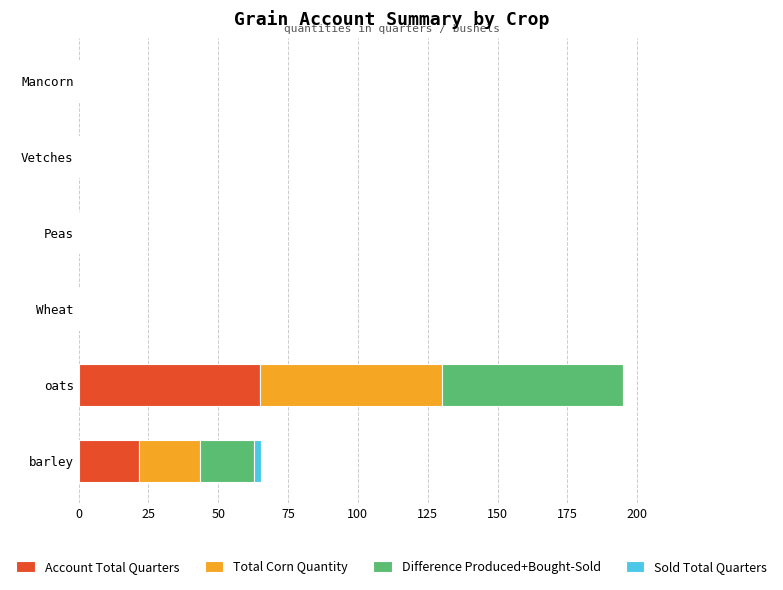

Is it true that Account Total Quarters equals 0.0 at Vetches?

True